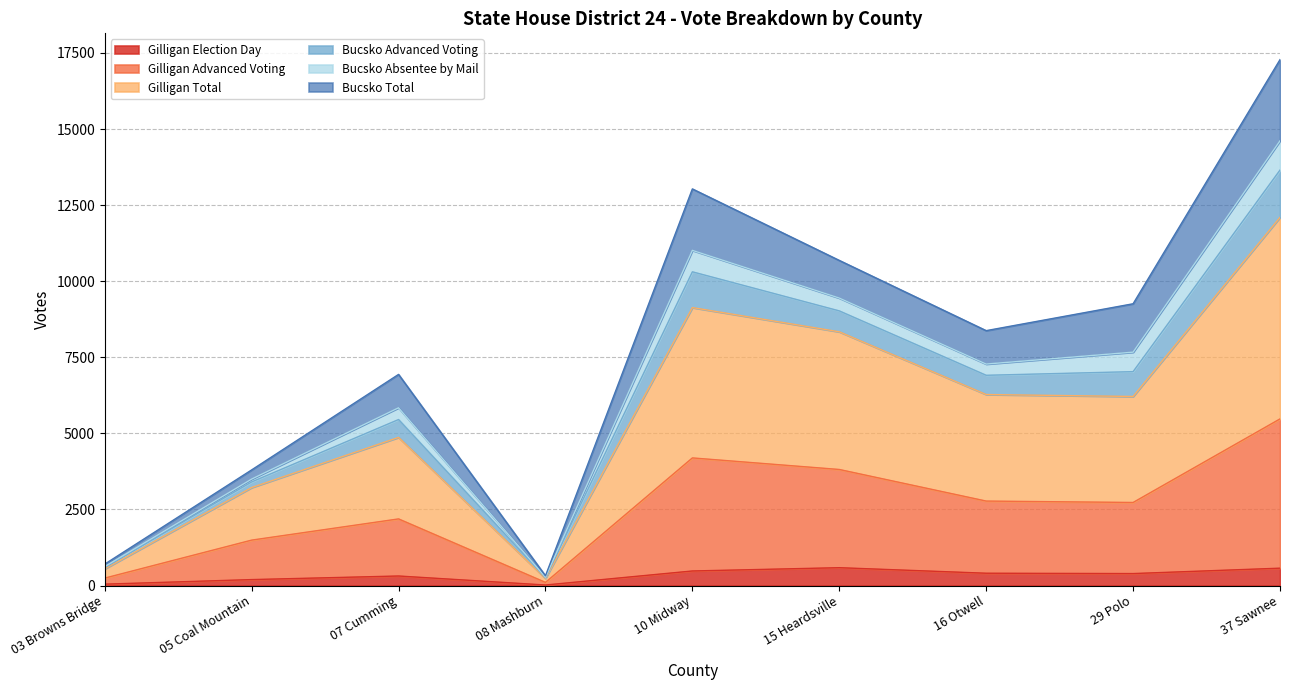

True or false: Gilligan Advanced Voting and Gilligan Election Day cross at least once.

False